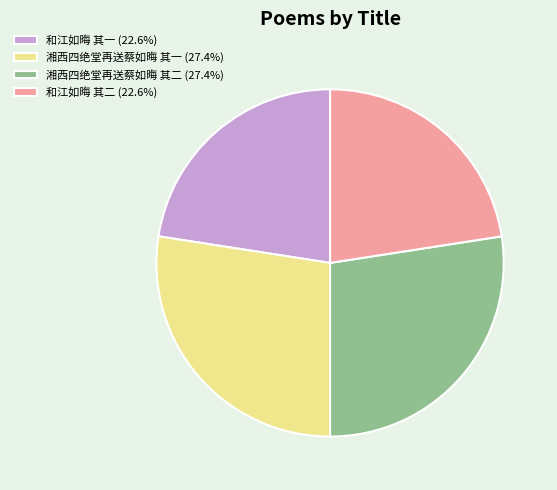

Is 和江如晦 其一 (22.6%) the majority of the pie?

No